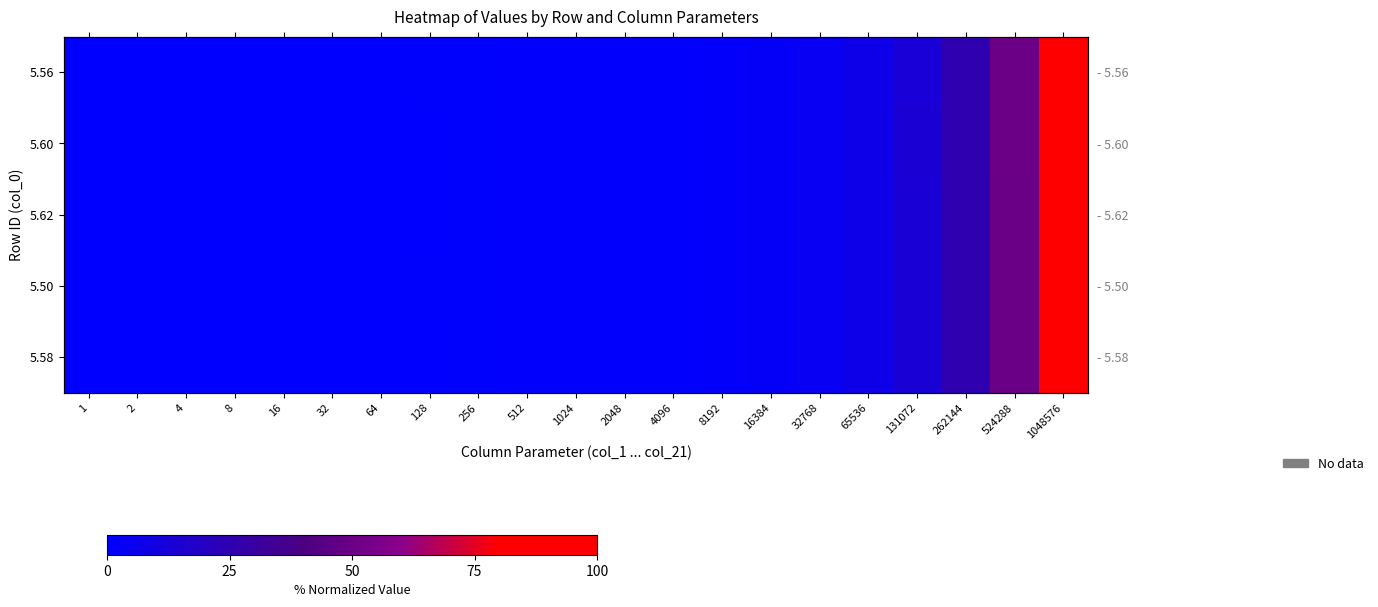

The 5.56 series shows 0.4 at 256. True or false?

False